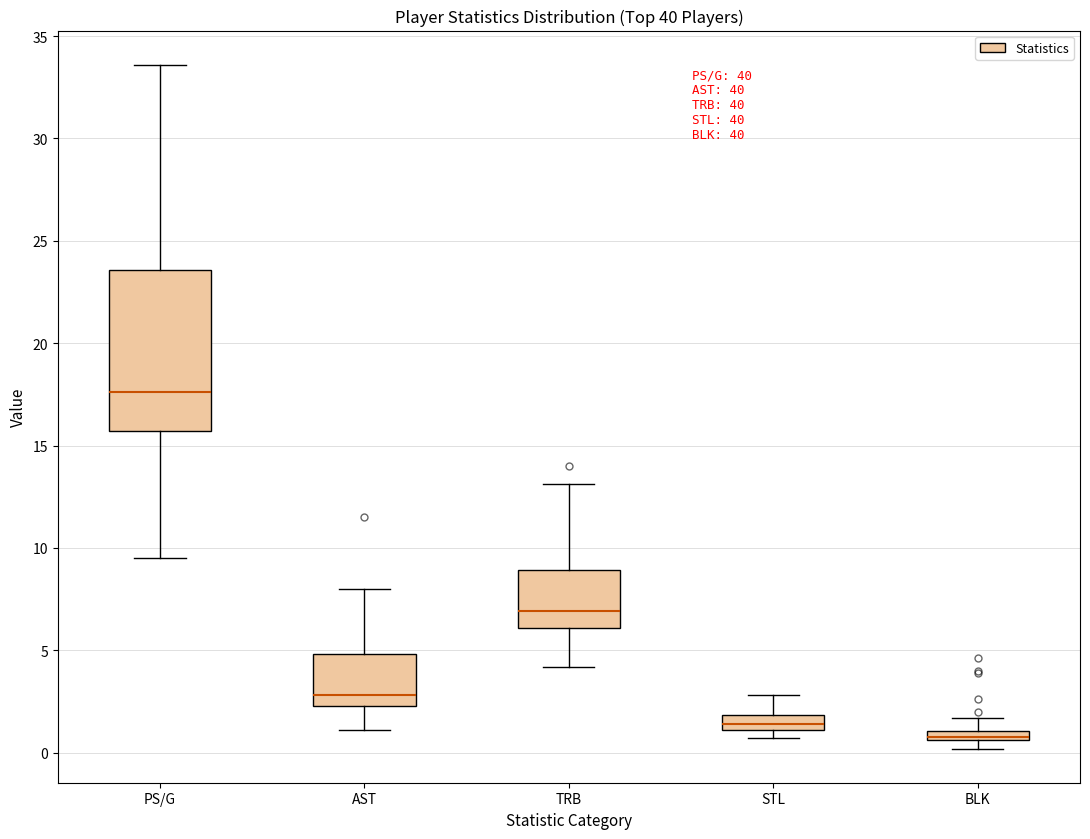

Where is the lower edge of the box for BLK on the y-axis? The values are not printed on the chart, so give them approximately, as read against the axis.

0.5